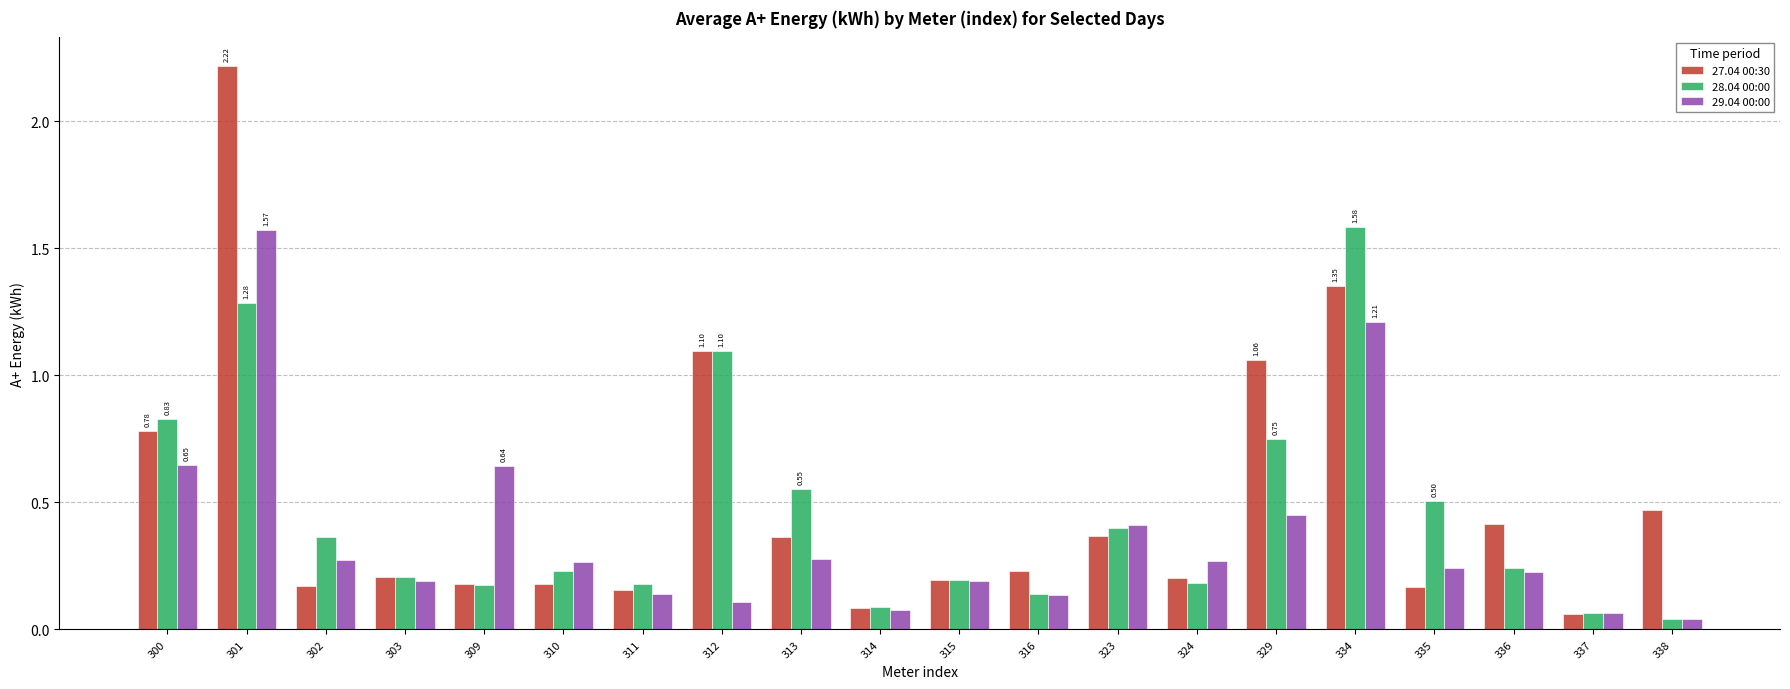

At how many categories does at least one series exceed 1?

4